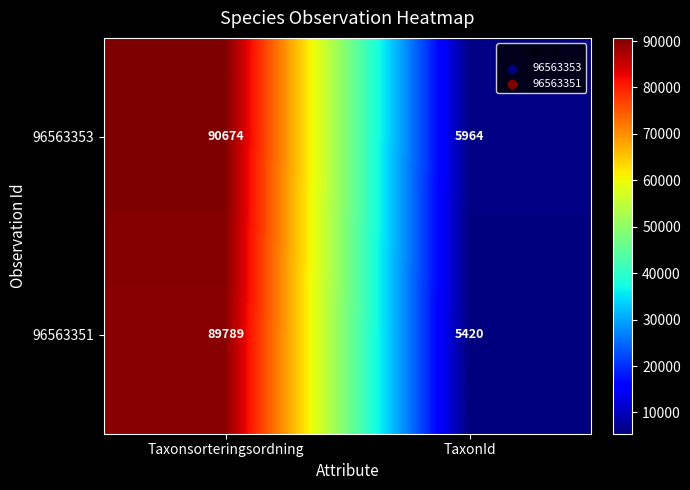

What is the total value across all series at TaxonId?

11384